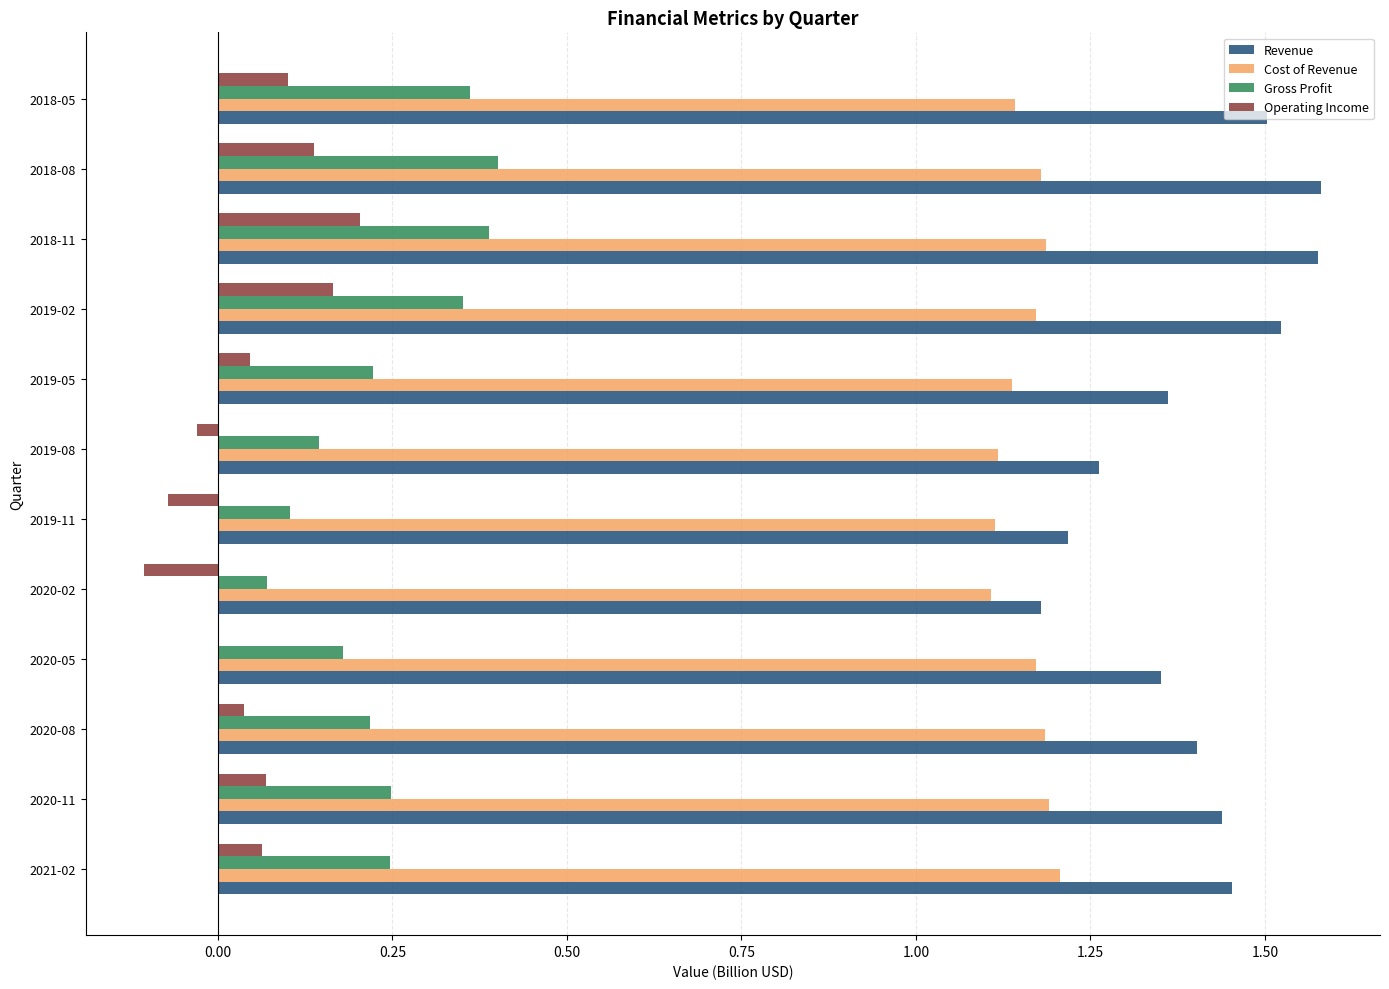

Which series has the largest total across all categories?

Revenue